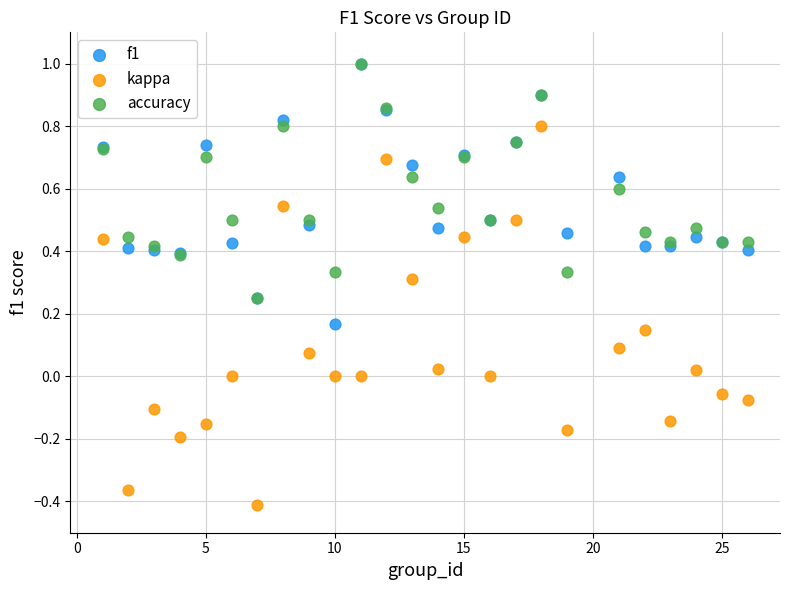

What are all the series names shown in the legend?

f1, kappa, accuracy